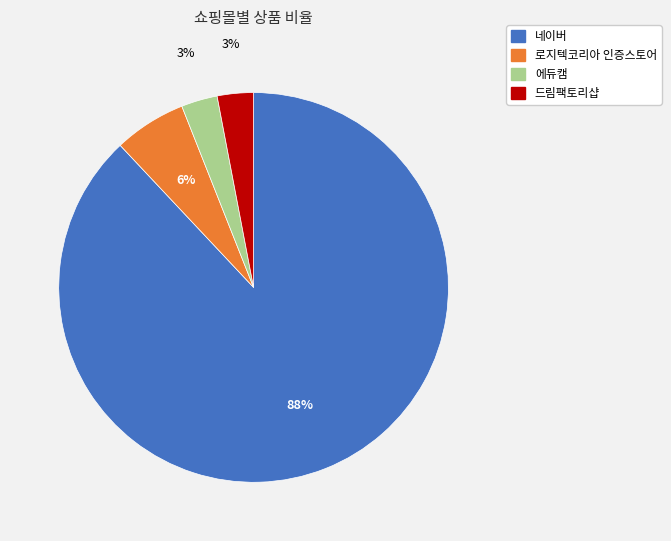

To the nearest percent, what percentage of the pie is 드림팩토리샵?

3%